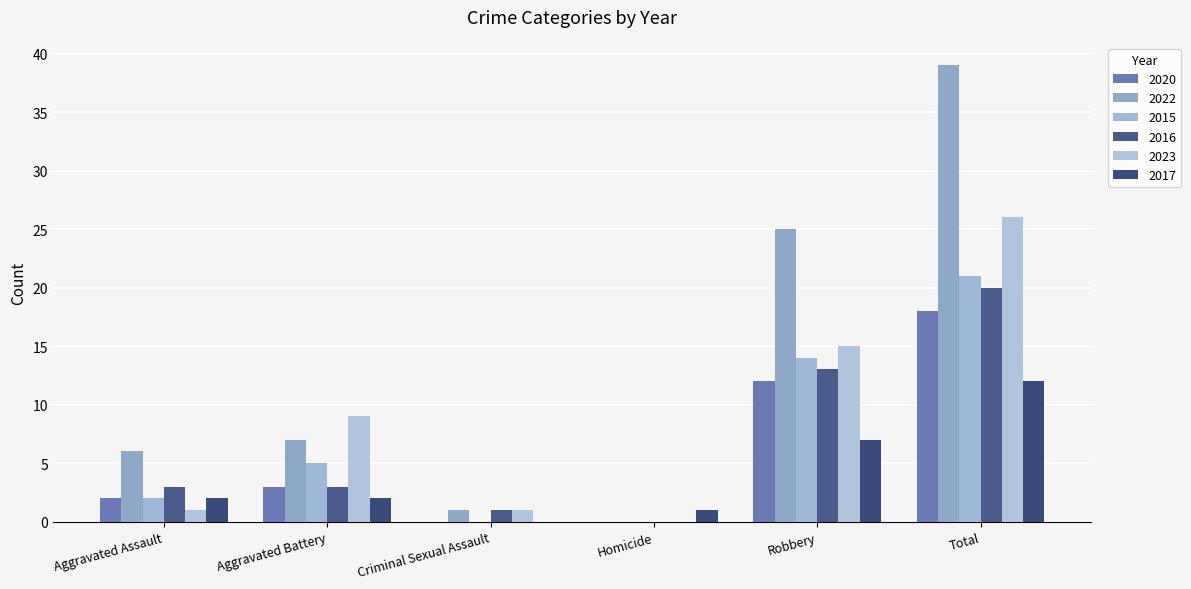

Rank the series by their maximum value, from lowest to highest.

2017, 2020, 2016, 2015, 2023, 2022